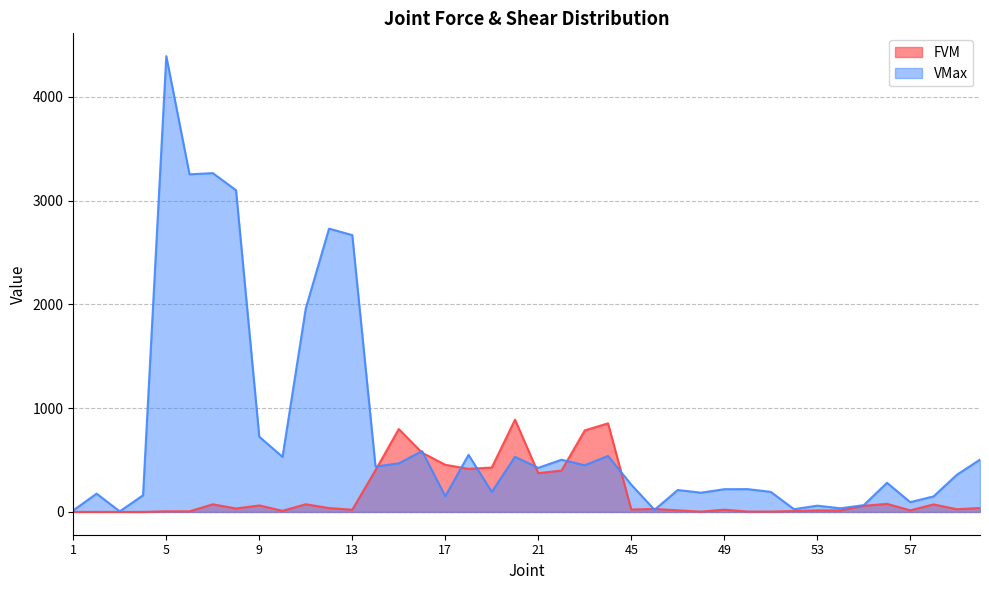

What is the maximum value shown in the chart?

4393.0